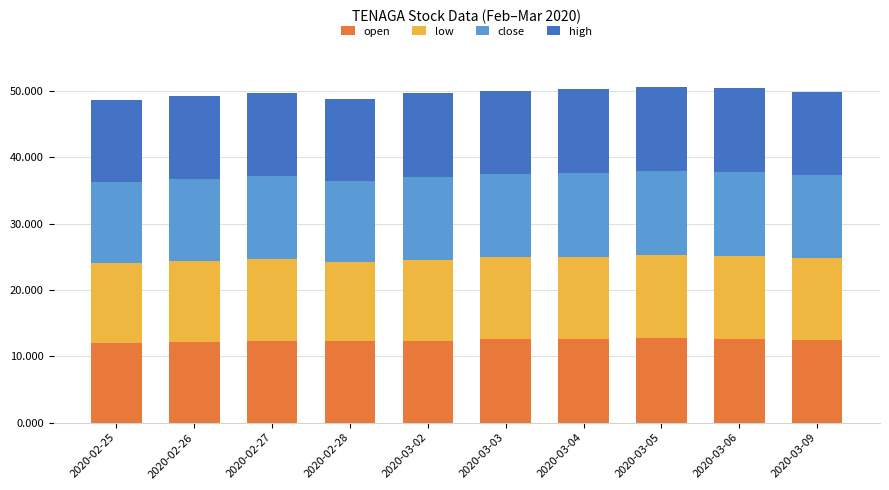

The open series shows 18.2 at 2020-03-04. True or false?

False